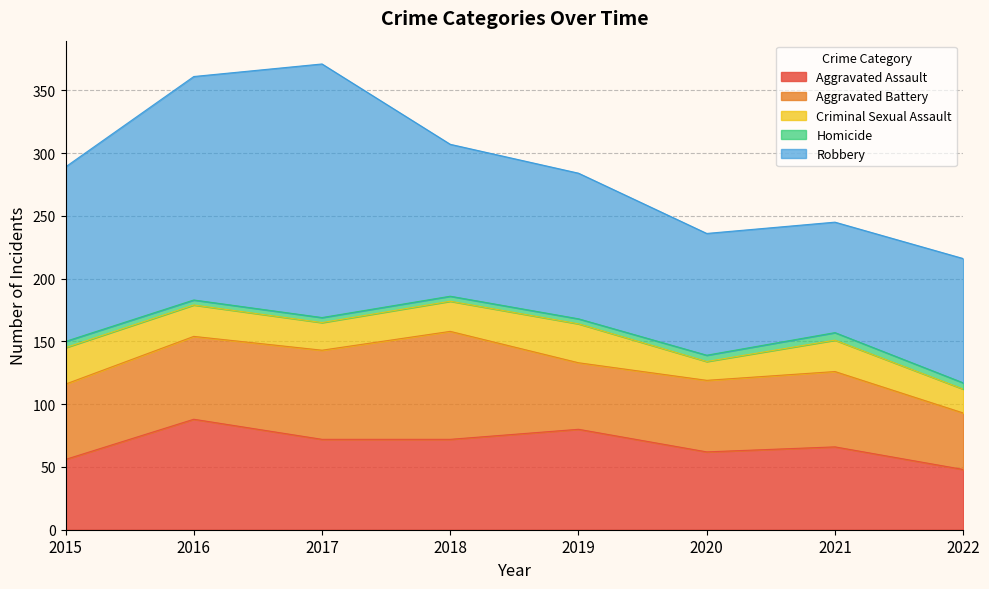

True or false: Robbery and Aggravated Battery cross at least once.

False